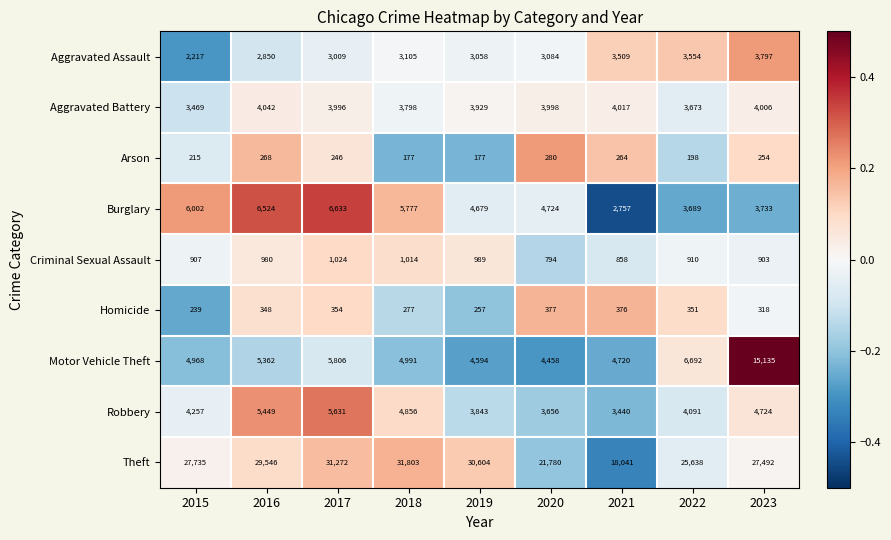

The Burglary series shows 4679 at 2019. True or false?

True